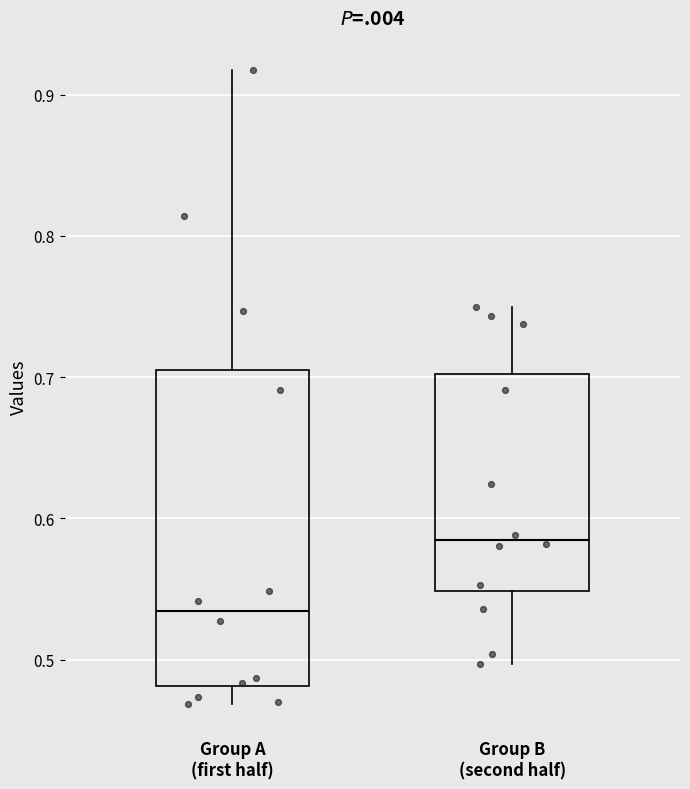

Where does the lower whisker of the box for Group A (first half) end on the y-axis? The values are not printed on the chart, so give them approximately, as read against the axis.

0.47